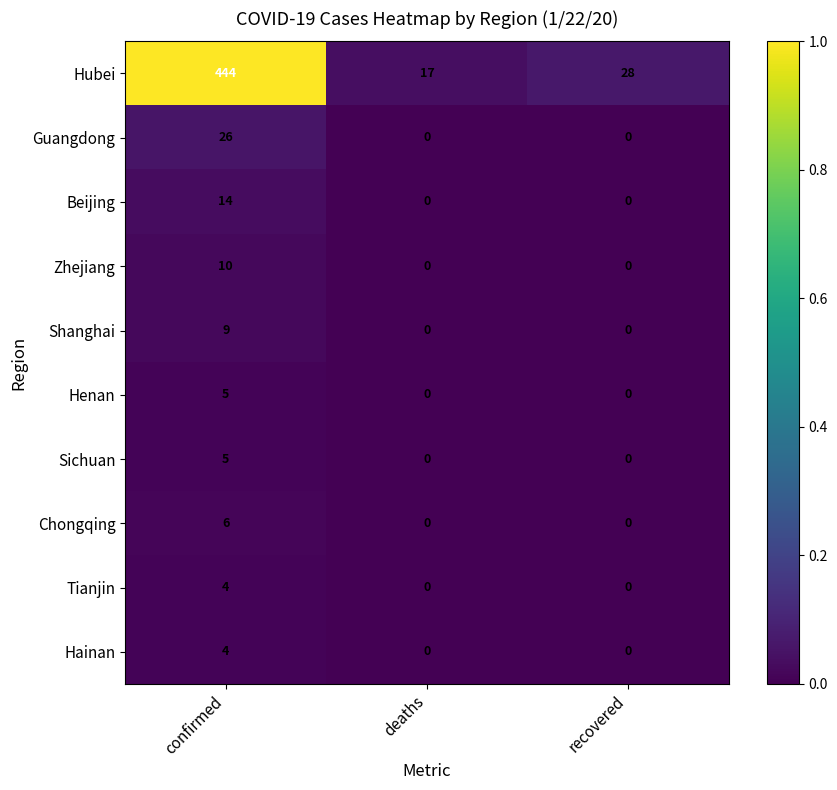

Which series has the largest total across all categories?

Hubei